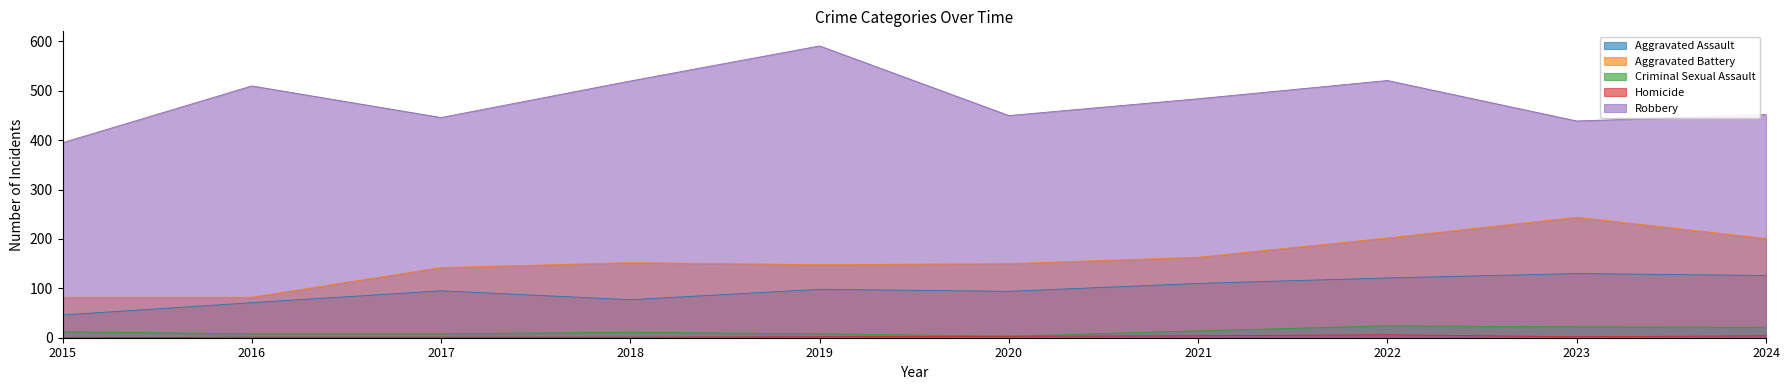

Rank the series by their maximum value, from highest to lowest.

Robbery, Aggravated Battery, Aggravated Assault, Criminal Sexual Assault, Homicide